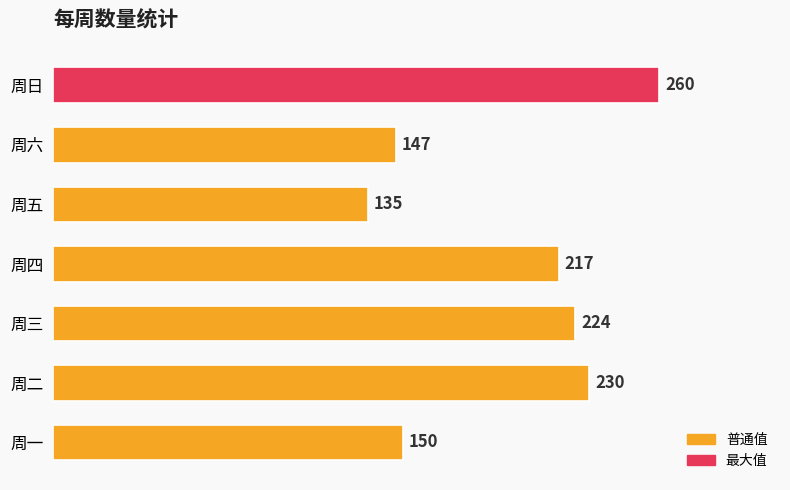

Between 周五 and 周三, which is larger?

周三